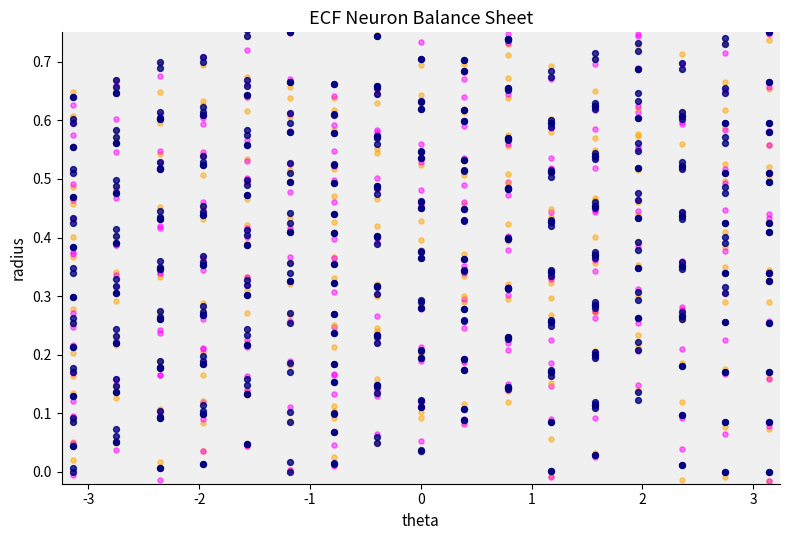

Which series has the largest total across all categories?

cashAndCashEquivalents